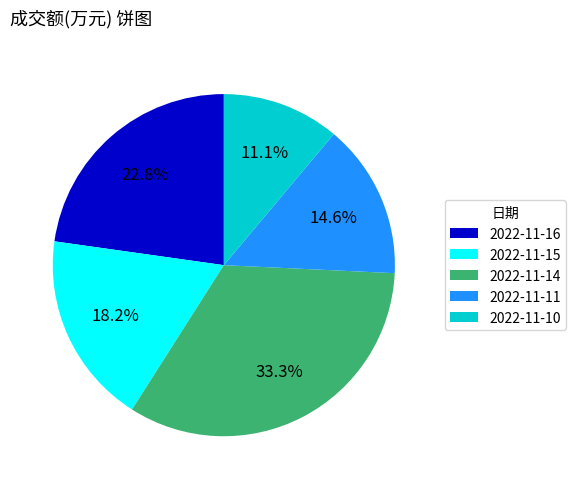

How many segments does this pie chart have?

5